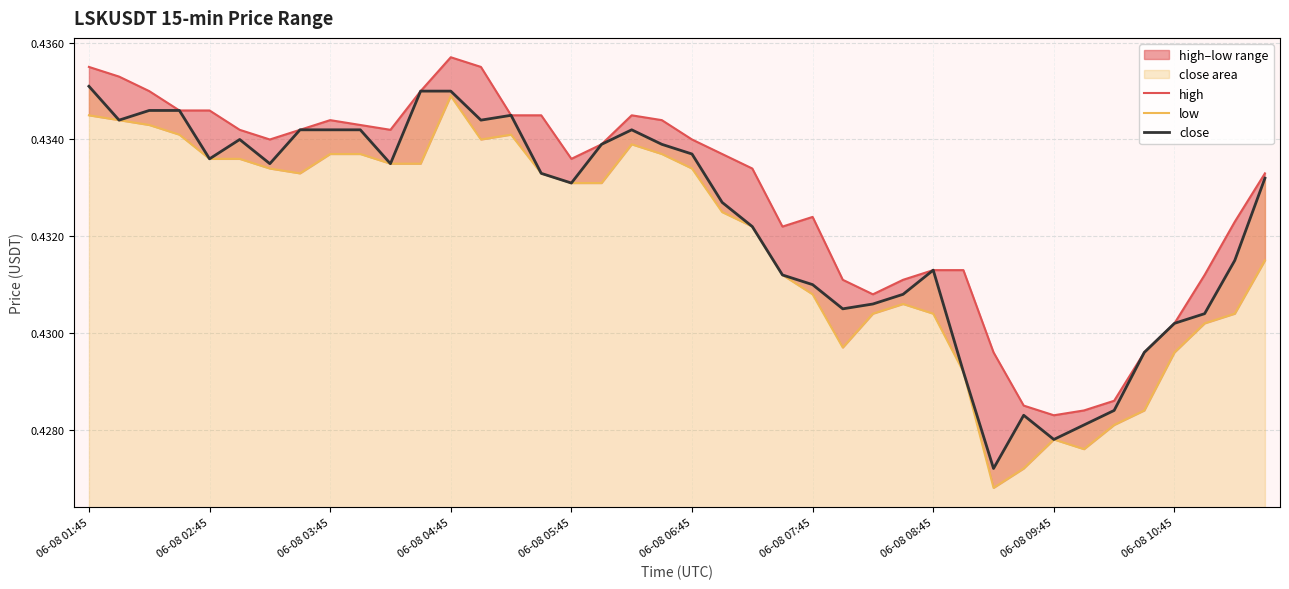

At 38, list the series in order from largest to smallest.

high, close, low